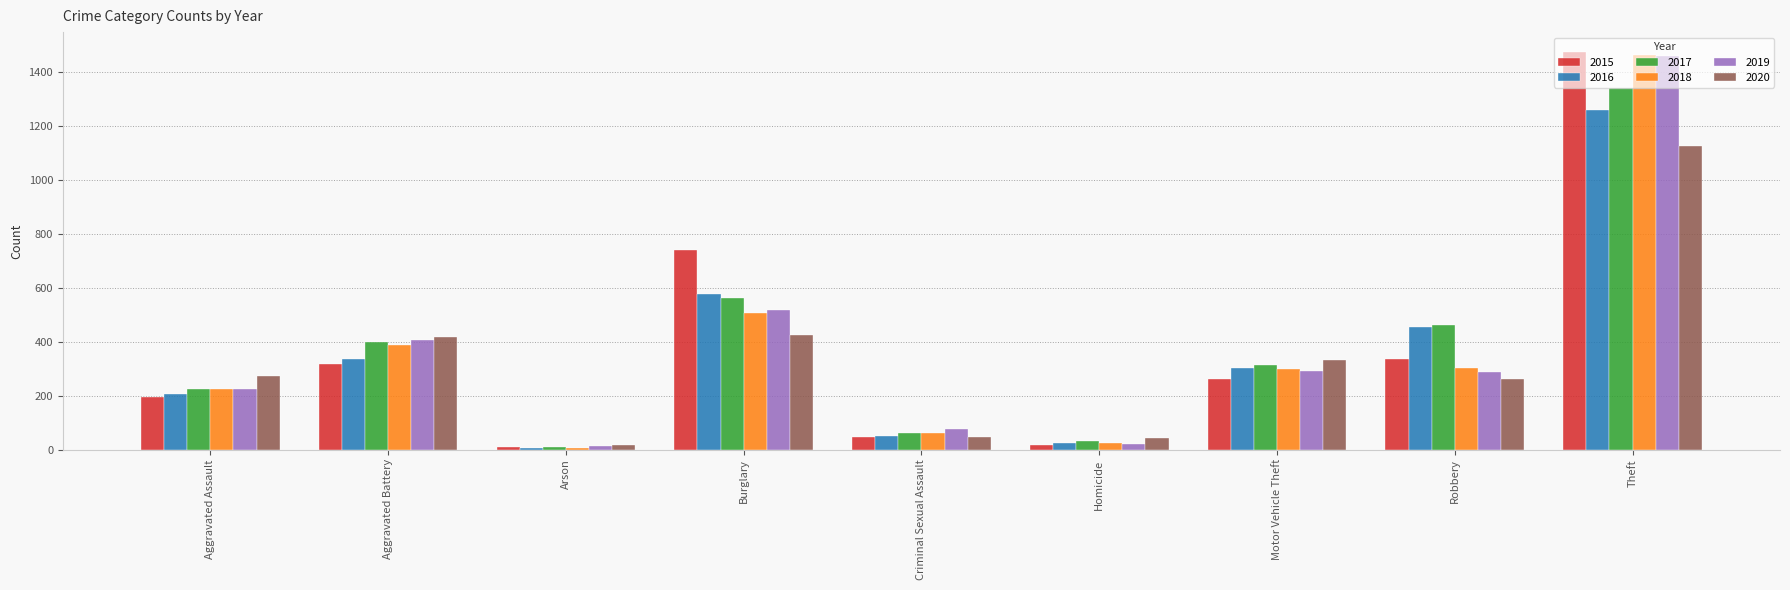

What position from the left is Criminal Sexual Assault?

5